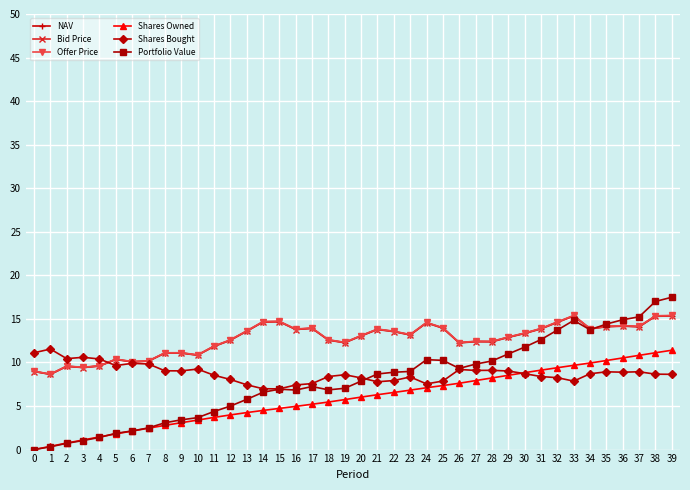

Is it true that Bid Price equals 14.6 at 14?

True